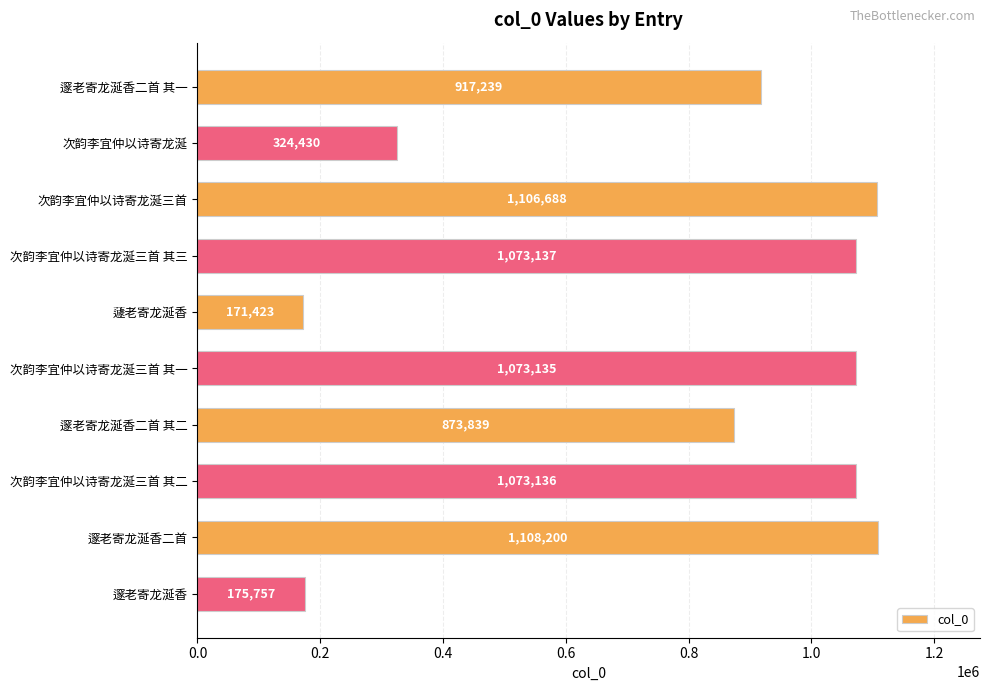

What is the change in value from 邃老寄龙涎香二首 其二 to 次韵李宜仲以诗寄龙涎三首 其二?

+199297